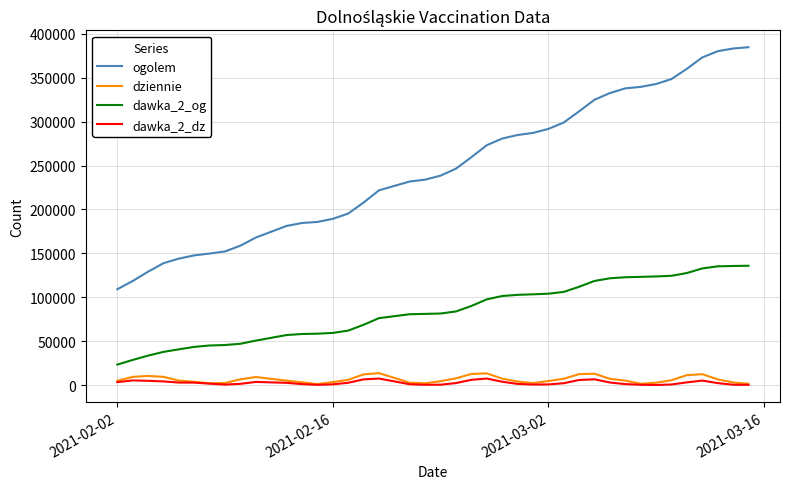

Which series has the largest total across all categories?

ogolem